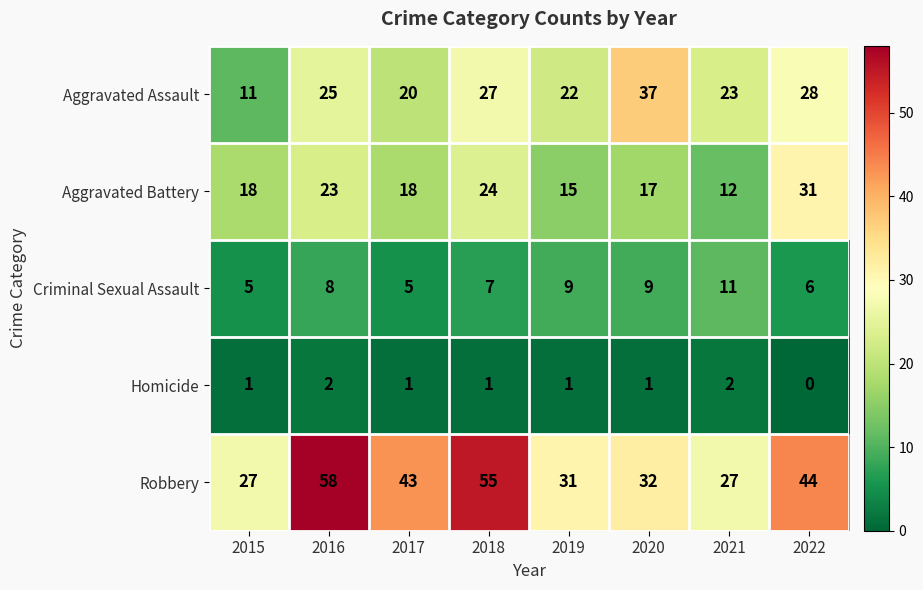

What is the sum of all Robbery values?

317